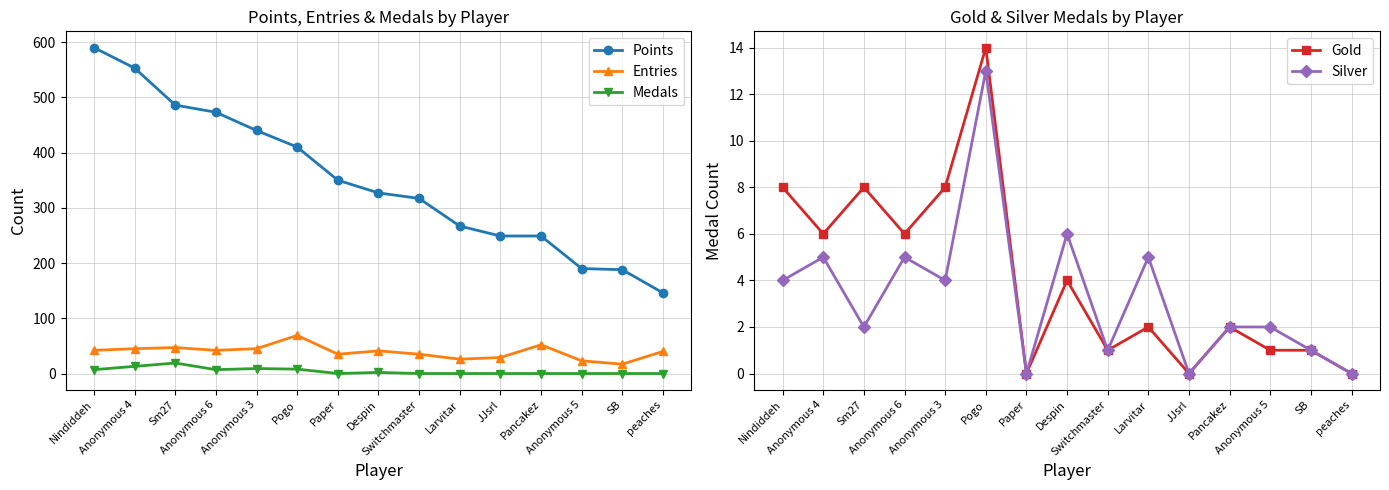

At how many categories does at least one series exceed 316?

9